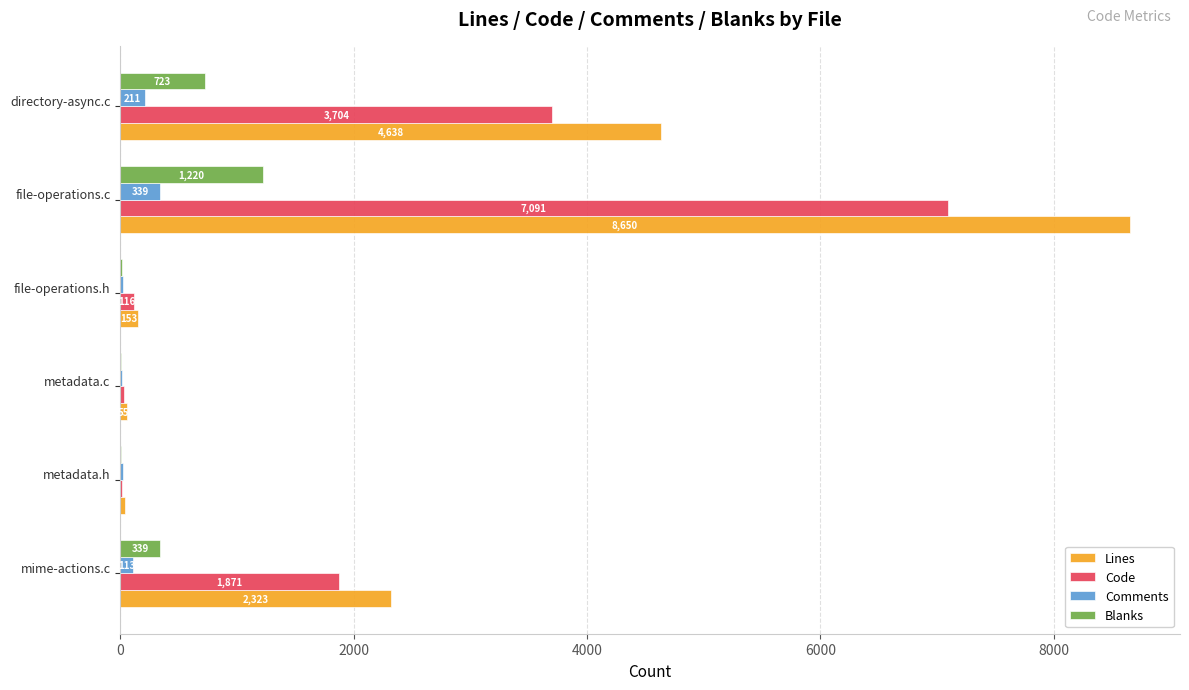

Which series has the largest total across all categories?

Lines